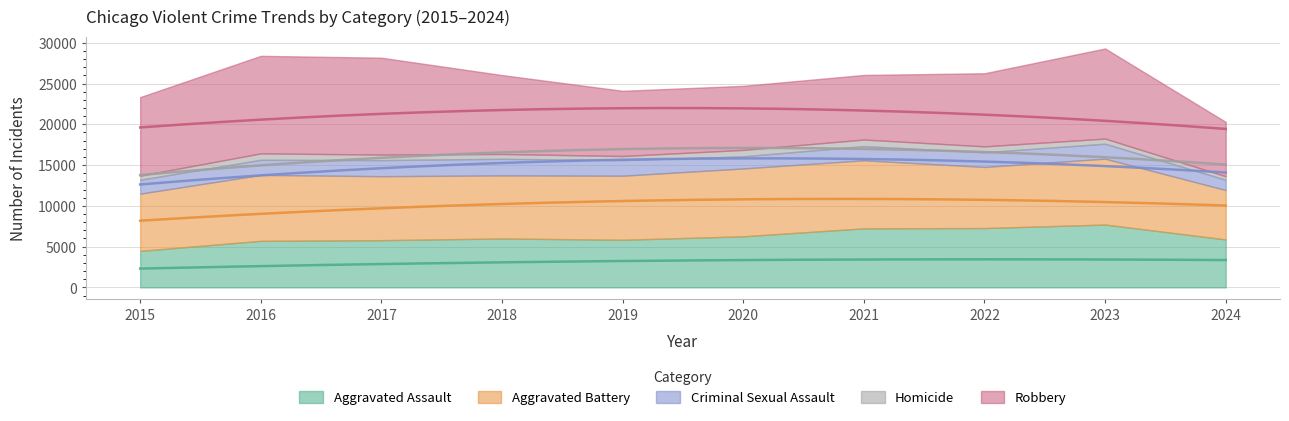

What is the minimum value shown in the chart?

431